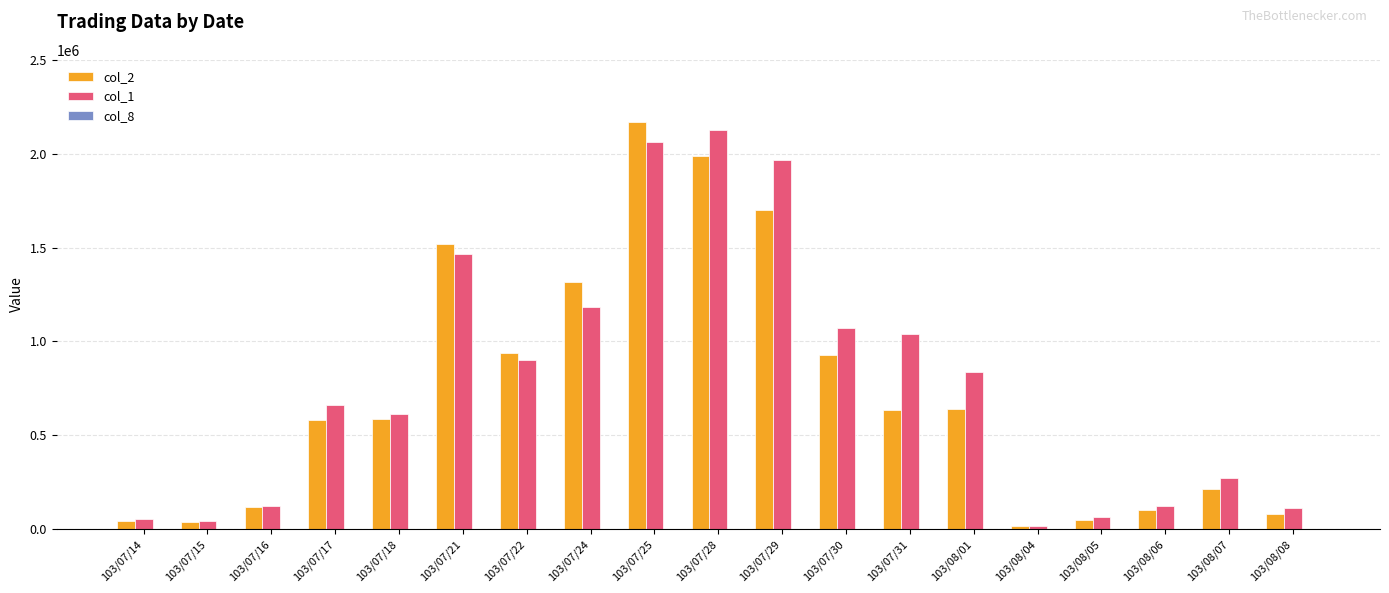

At which label does col_2 reach its peak?

103/07/25